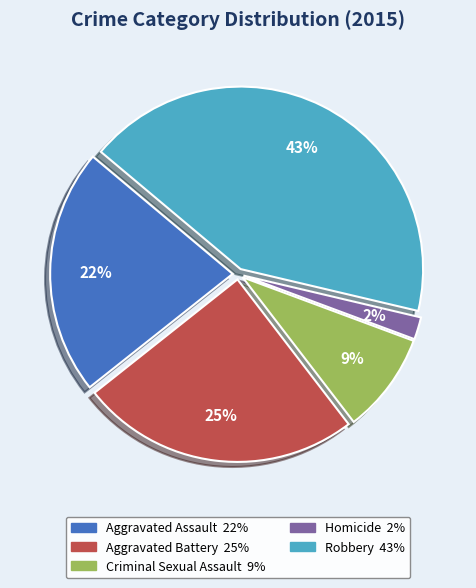

Which has a higher value, Robbery or Aggravated Battery?

Robbery